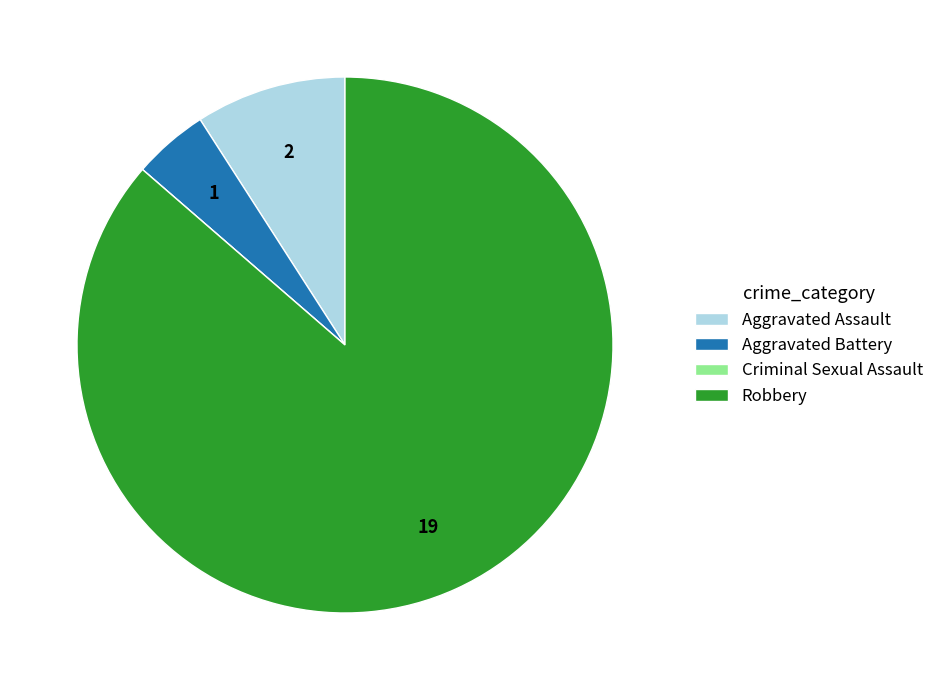

Which category accounts for the majority?

Robbery